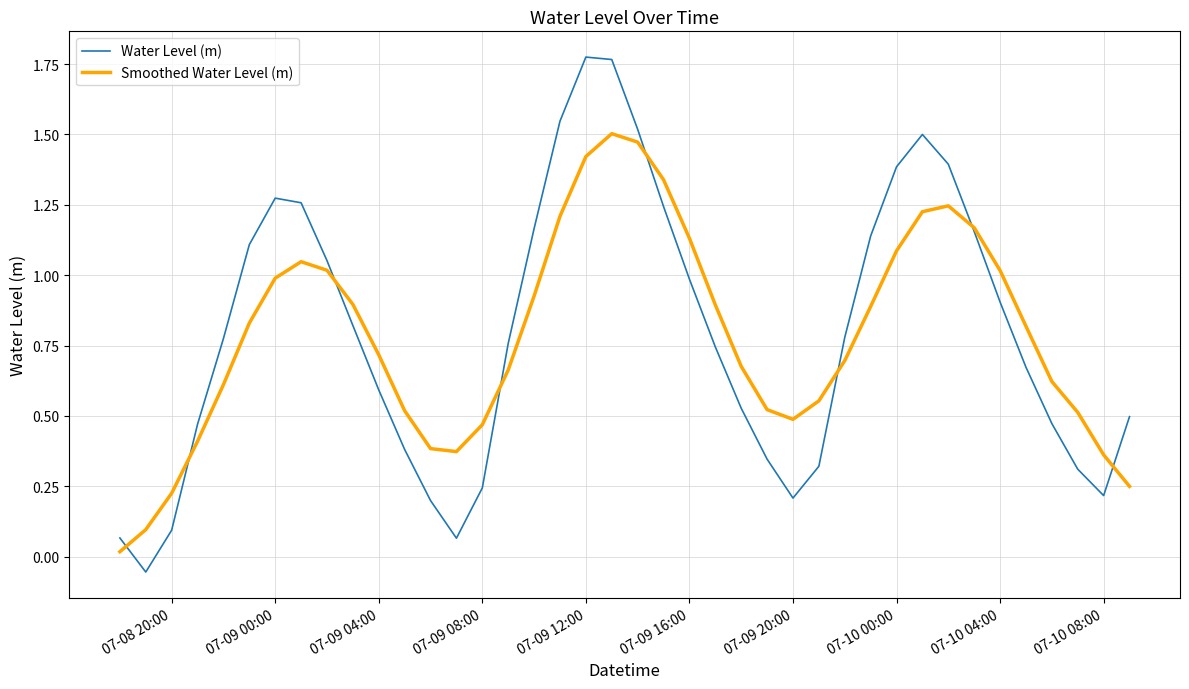

Rank the series by their maximum value, from lowest to highest.

Smoothed Water Level (m), Water Level (m)